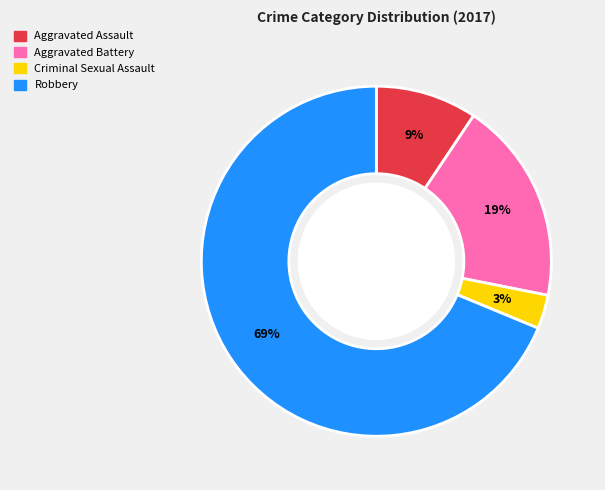

To the nearest percent, what portion does Aggravated Assault represent?

9%